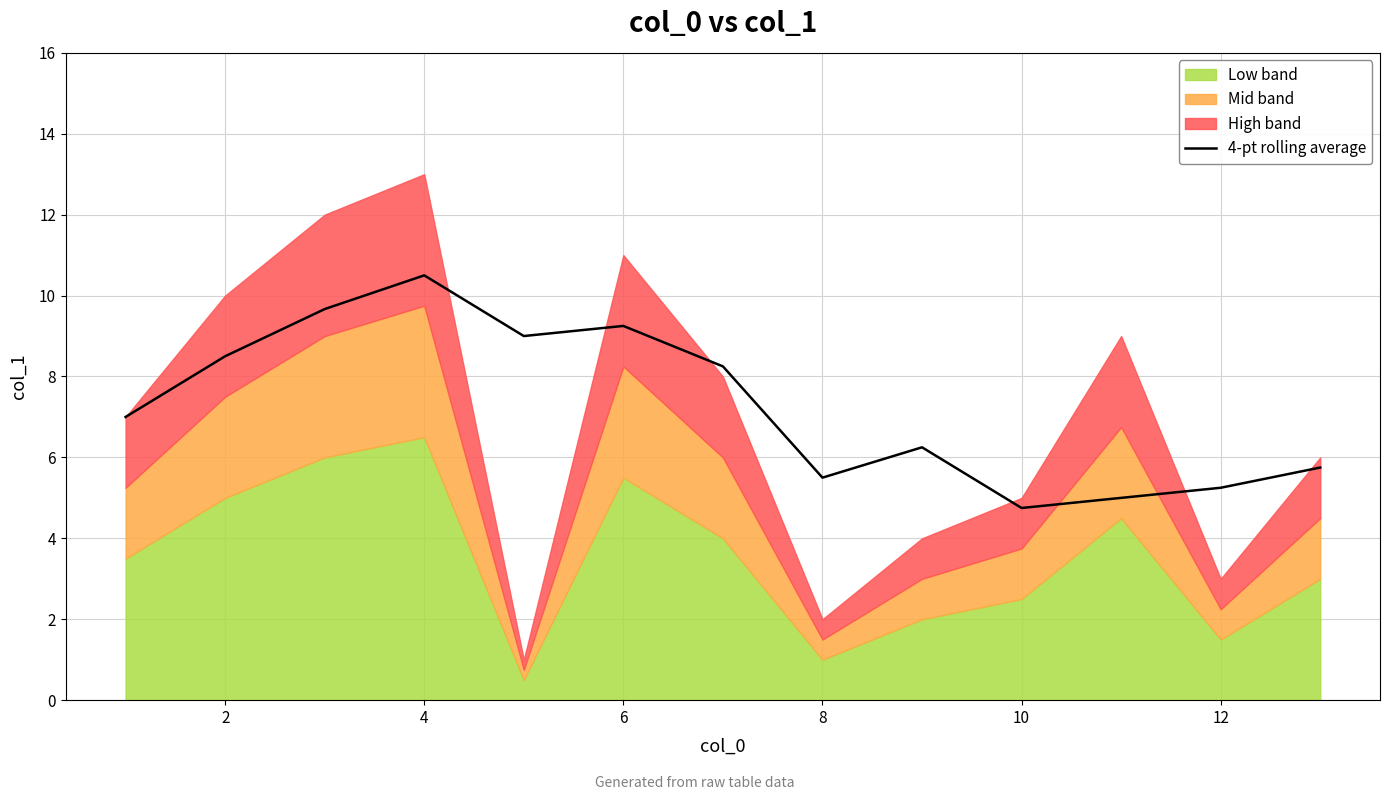

The value of 4-pt rolling average at 10 is 1.9. True or false?

False